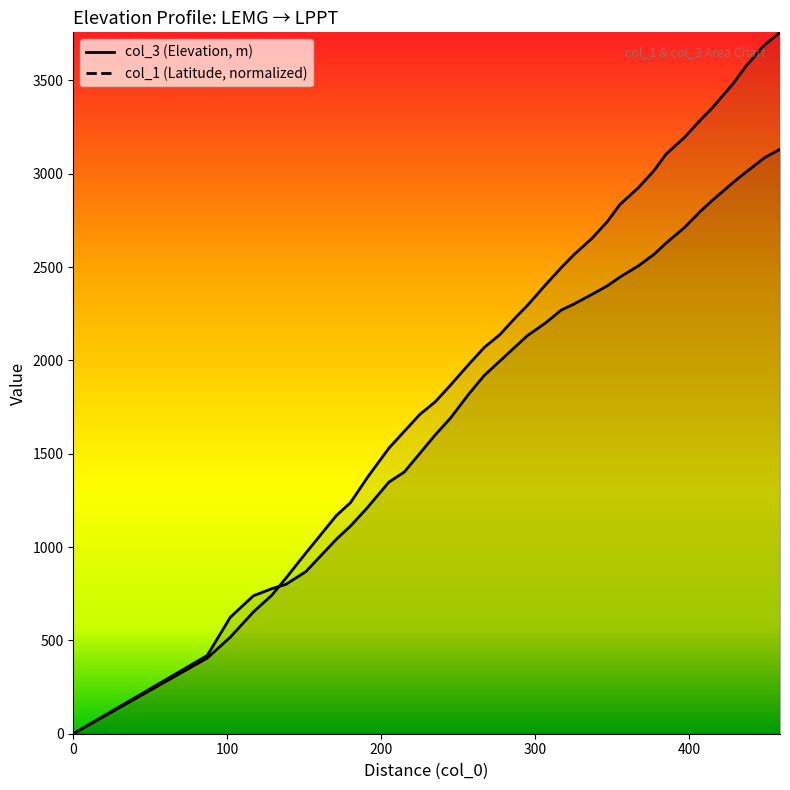

Count the number of data series in this chart.

2